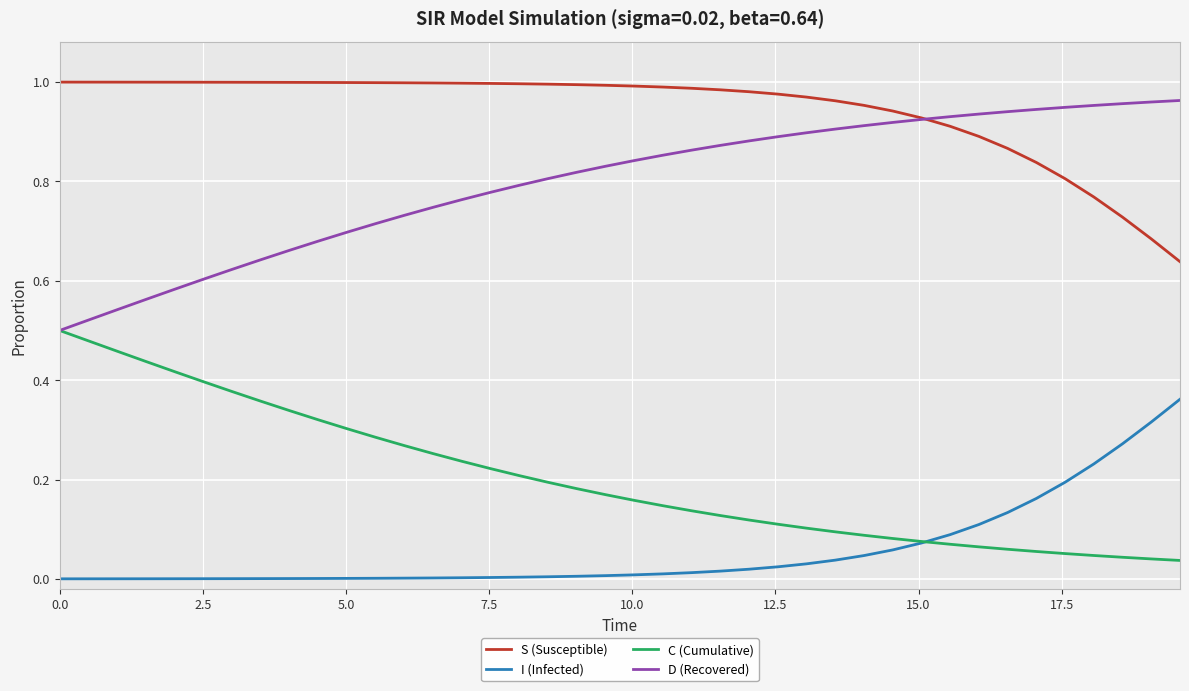

True or false: I (Infected) and S (Susceptible) intersect in this chart.

False